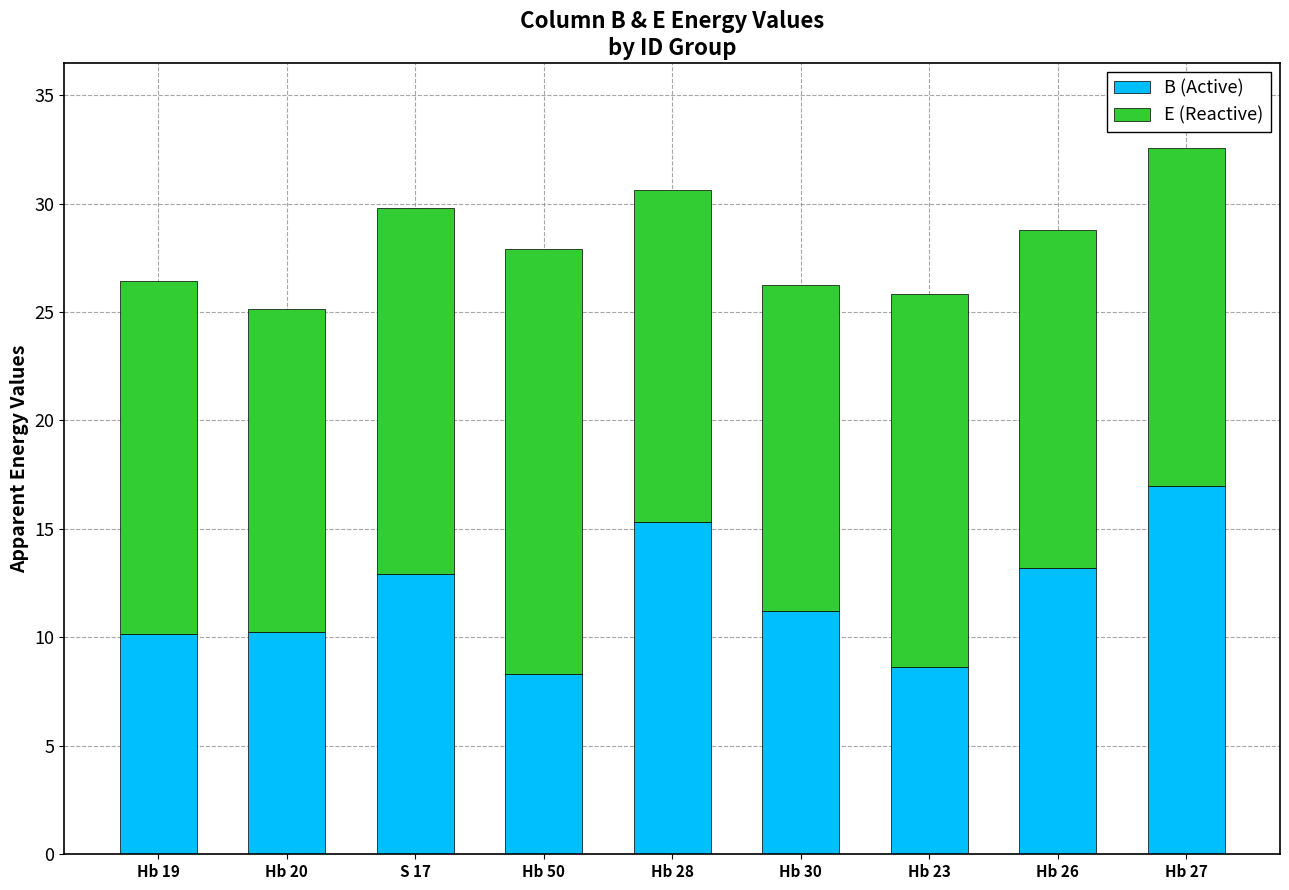

Is it true that B (Active) equals 13.1 at Hb 50?

False